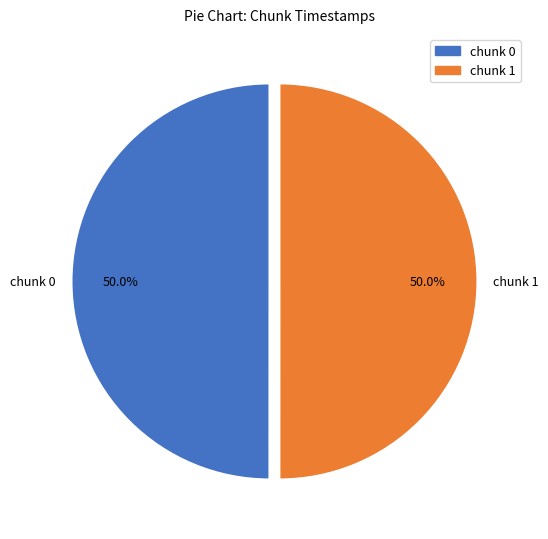

Count the number of slices in the pie.

2